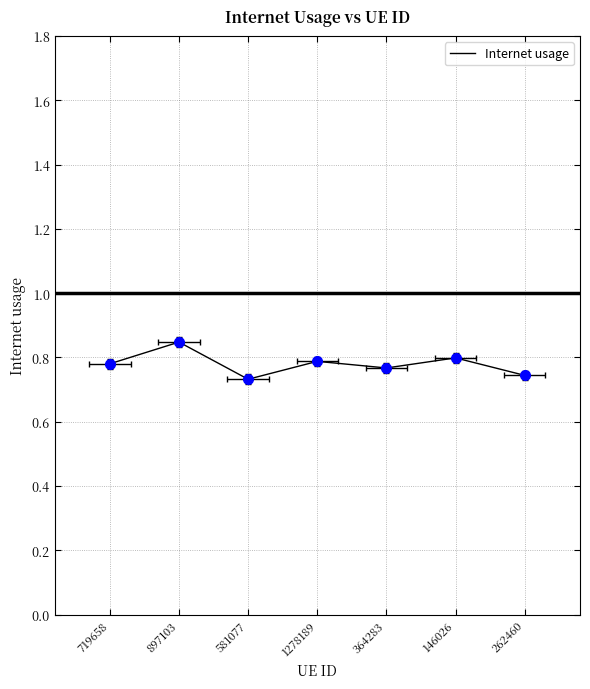

Reading right to left, list all the values displayed in this chart.

262460=0.7	146026=0.8	364283=0.8	1278189=0.8	581077=0.7	897103=0.8	719658=0.8